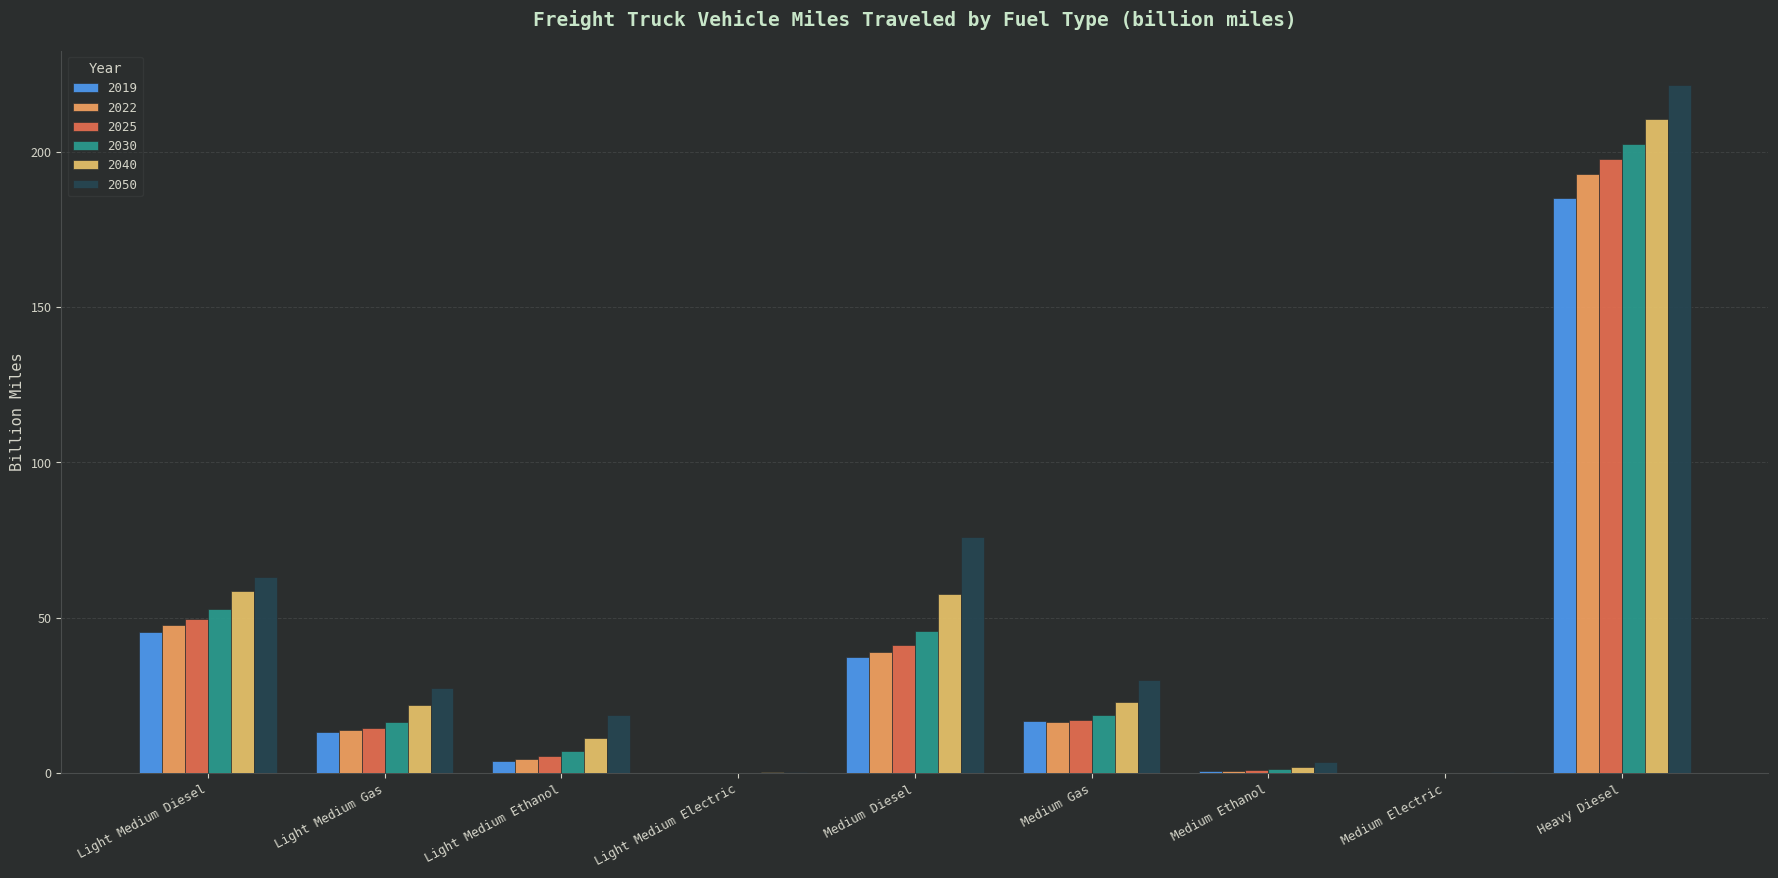

Which has a higher value, Light Medium Electric or Medium Electric?

Light Medium Electric